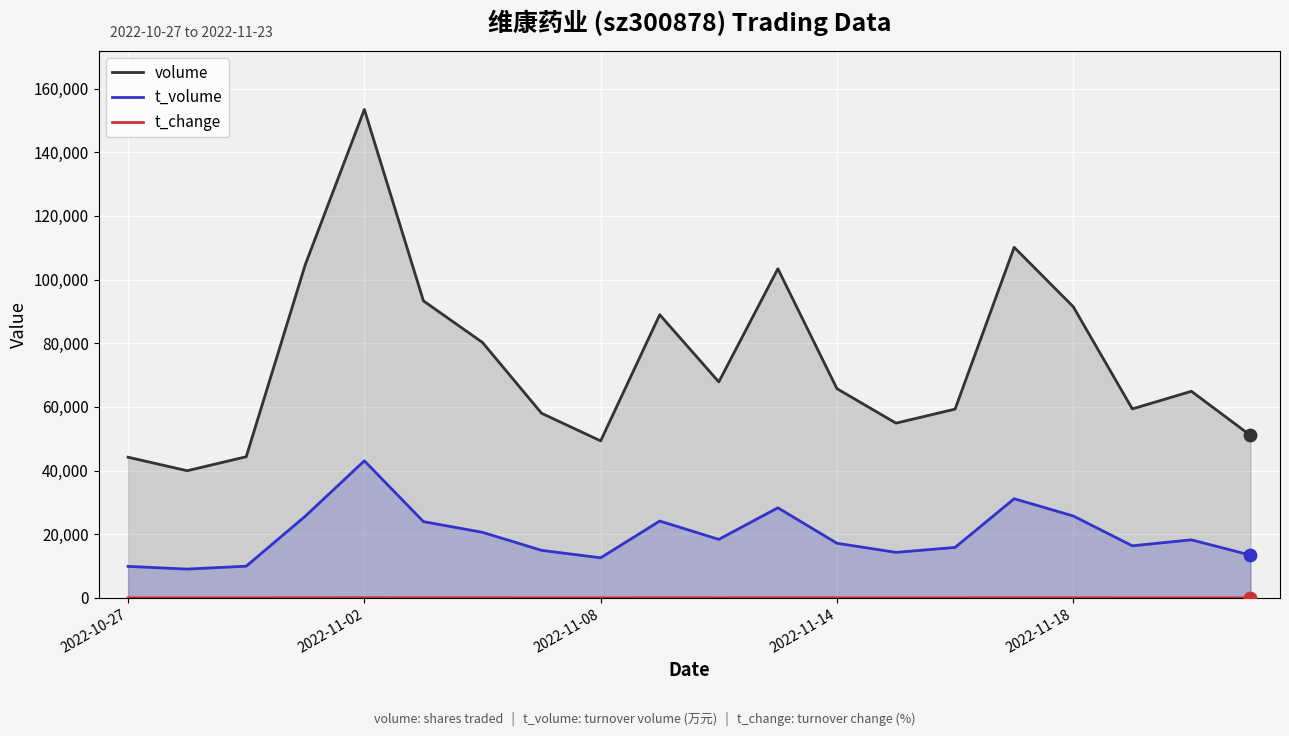

What is the total value across all series at 10?

86238.0